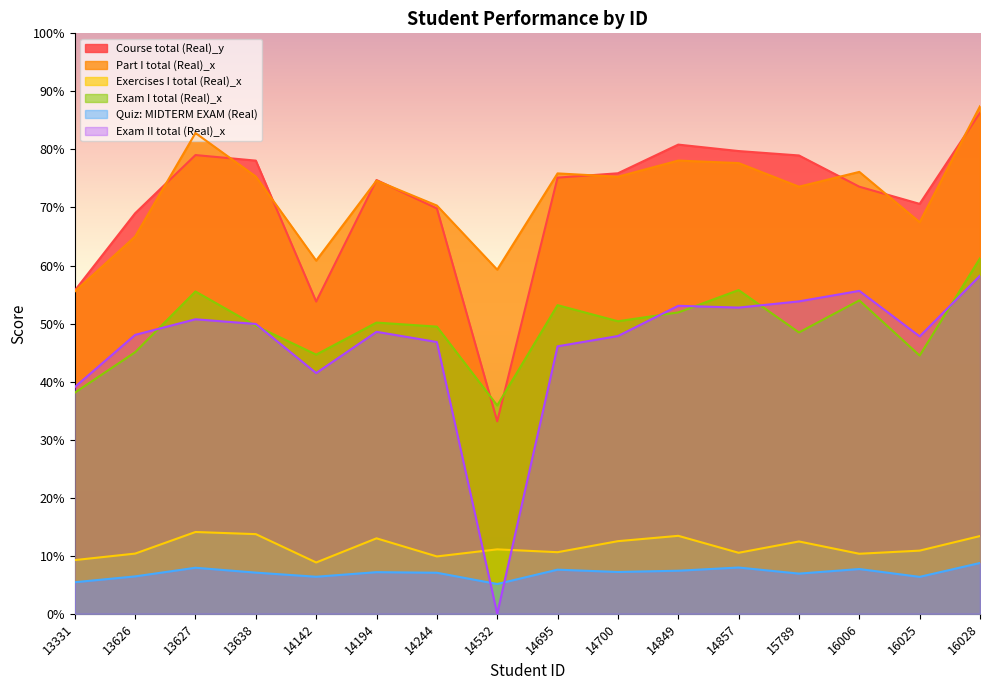

How many interior local valleys does the Exam II total (Real)_x series have?

4